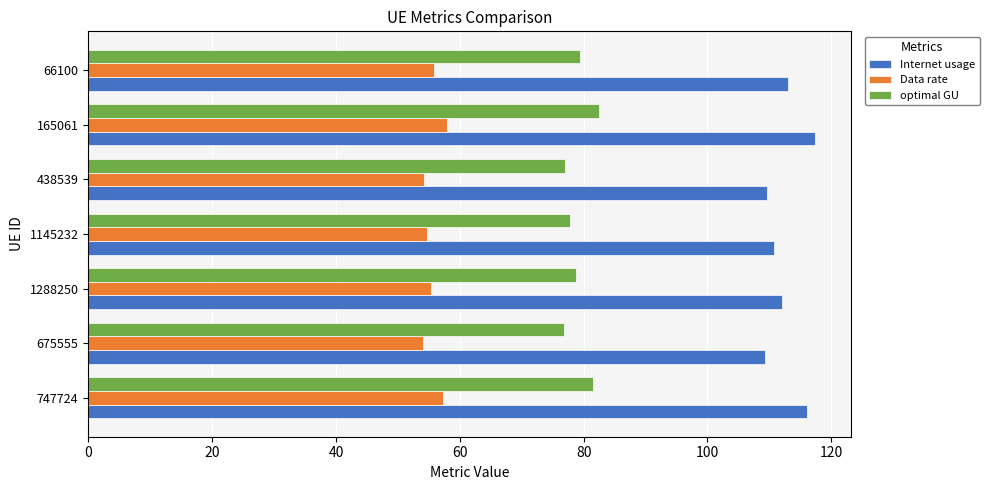

What is the spread (max minus min) of values at 66100?

57.2